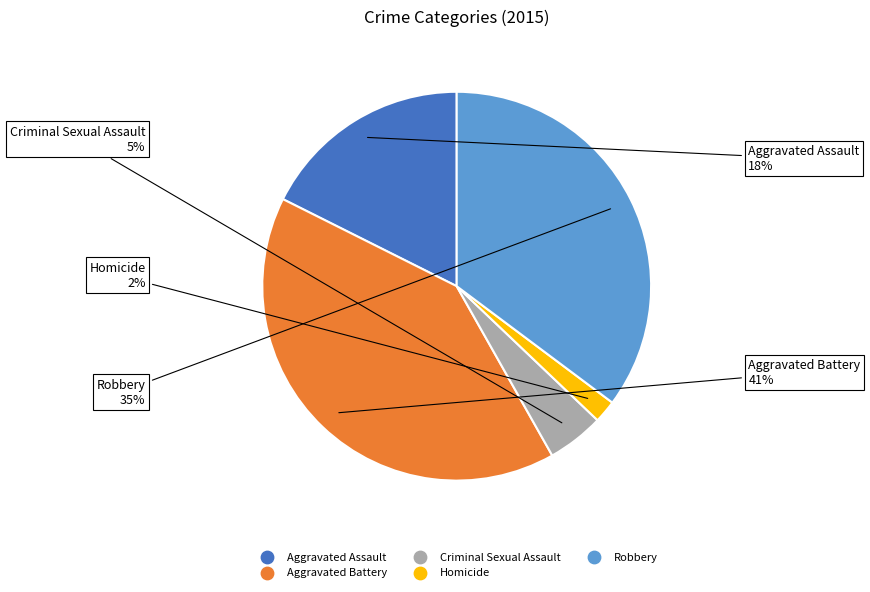

What is the ratio of the value at Criminal Sexual Assault to the value at Aggravated Assault?

0.3